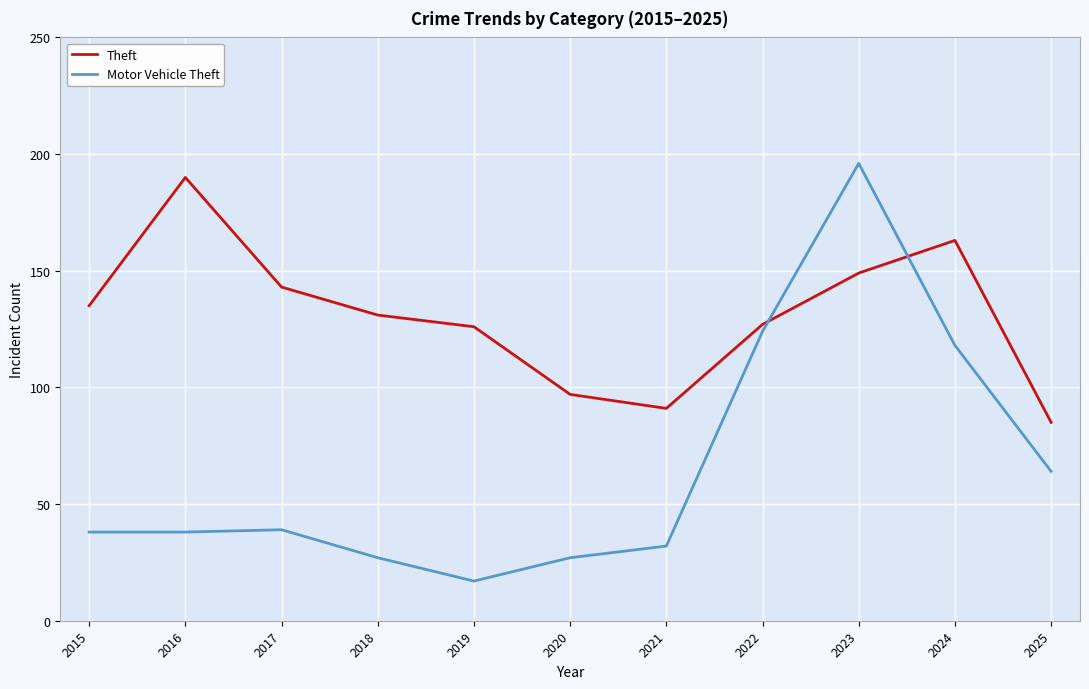

True or false: Theft and Motor Vehicle Theft intersect in this chart.

True